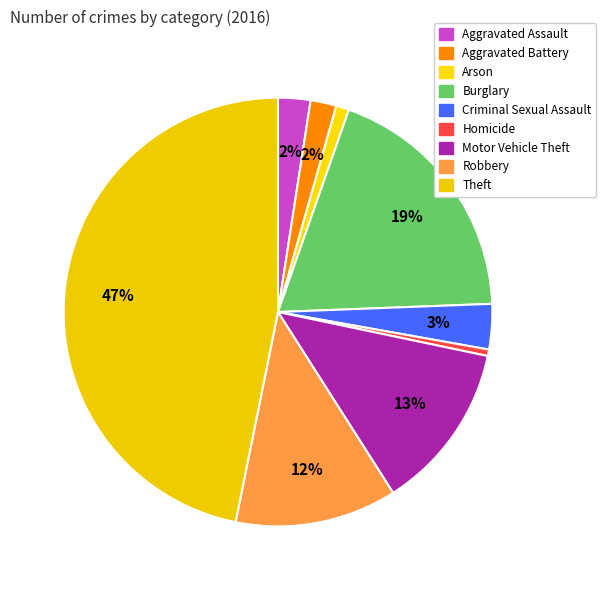

How many slices are in this pie chart?

9